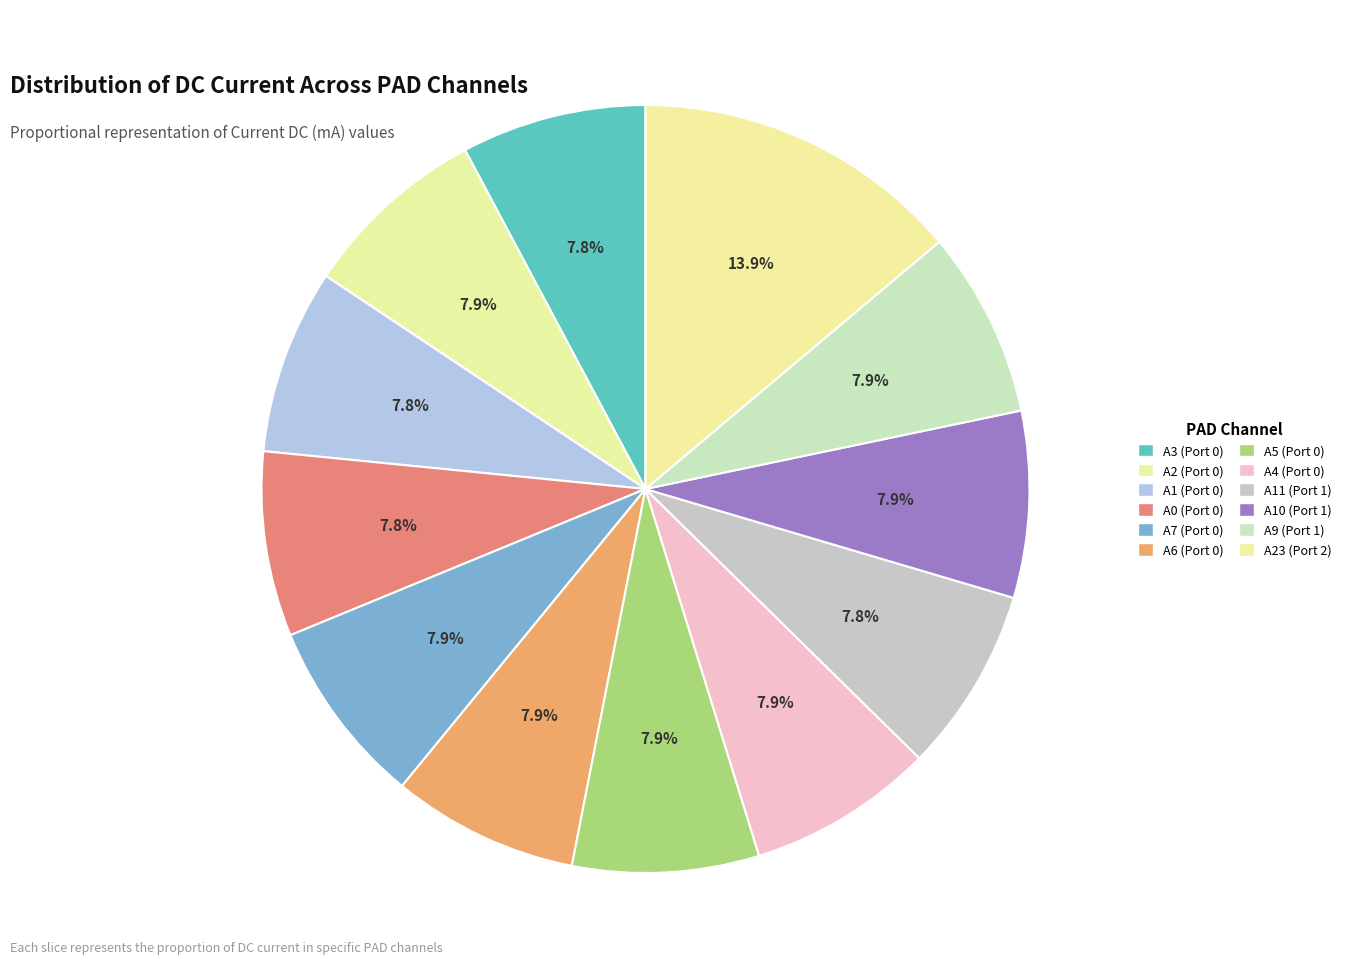

How many slices are in this pie chart?

12